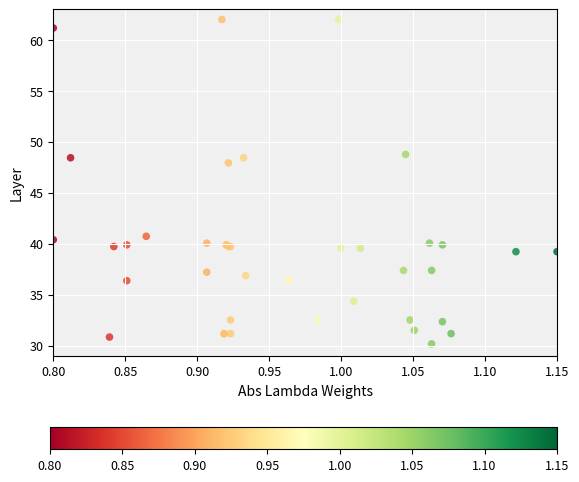

What Y value in the scatter plot is closest to 46?

47.9